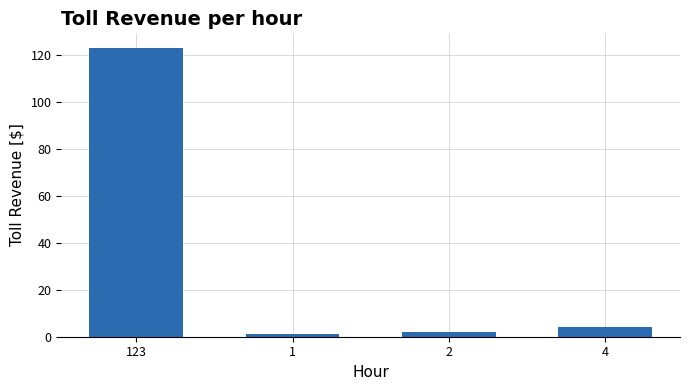

Count the number of categories in the chart.

4